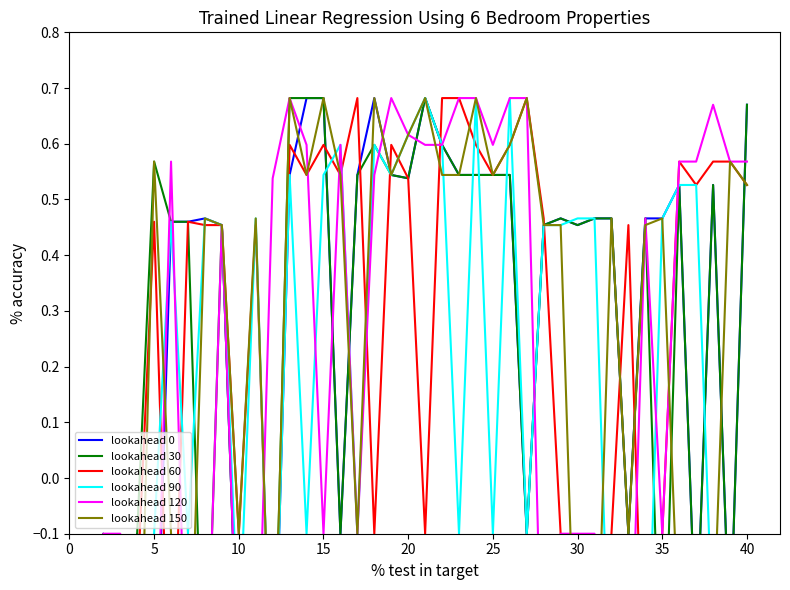

List the series in order of their peak value, lowest first.

lookahead 0, lookahead 30, lookahead 60, lookahead 90, lookahead 120, lookahead 150